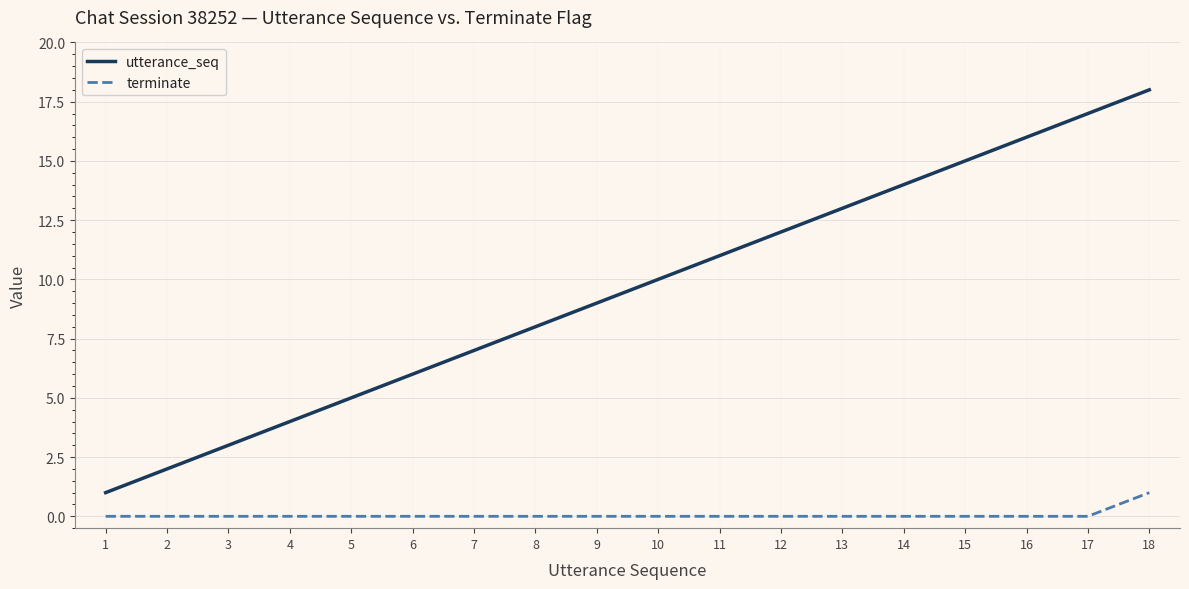

True or false: terminate has a value of -1 at 5.

False